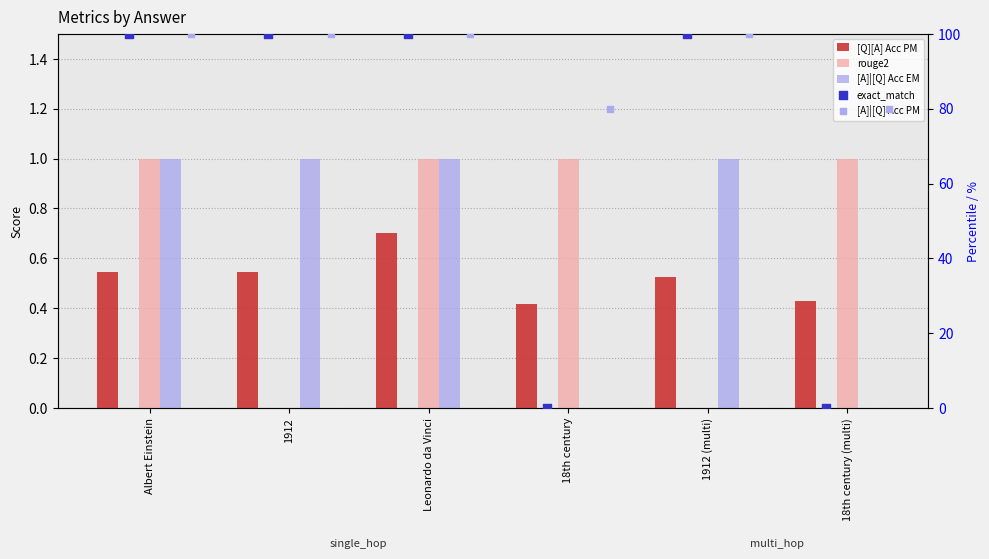

Is the value of [A]|[Q] Acc PM at 1912 (multi) greater than the value of [A]|[Q] Acc EM at 18th century?

Yes